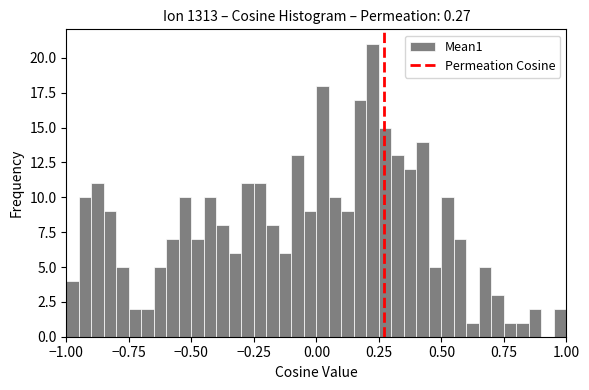

Read against the x-axis, roughly where is the centre of the tallest bar?

0.25